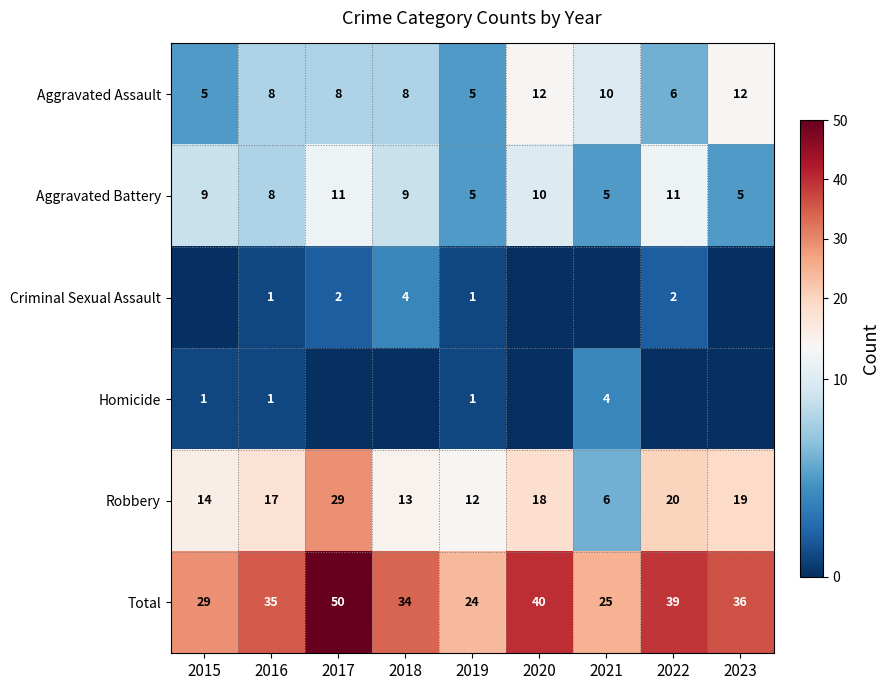

Is the value of Aggravated Battery at 2015 greater than the value of Robbery at 2021?

Yes